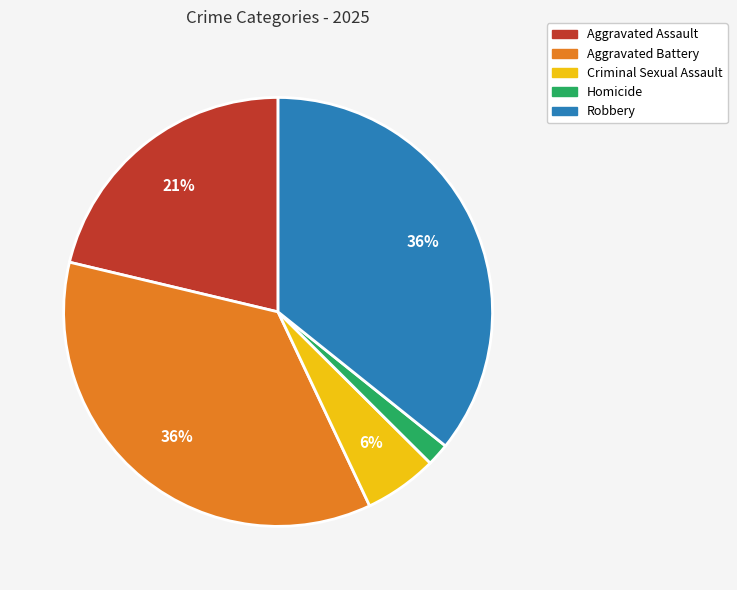

True or false: Criminal Sexual Assault accounts for 1% of the total.

False